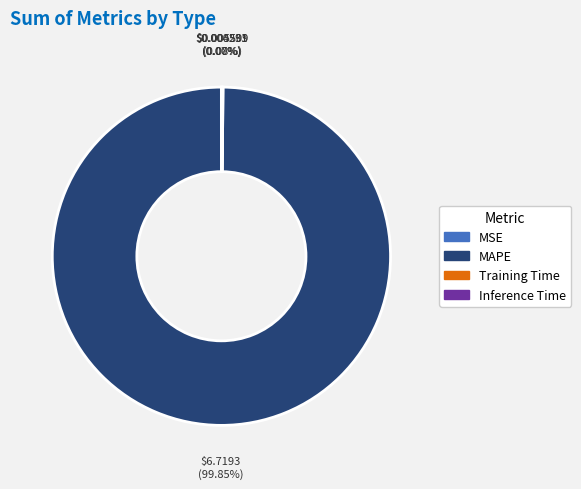

Which slice represents more than half of the pie?

MAPE